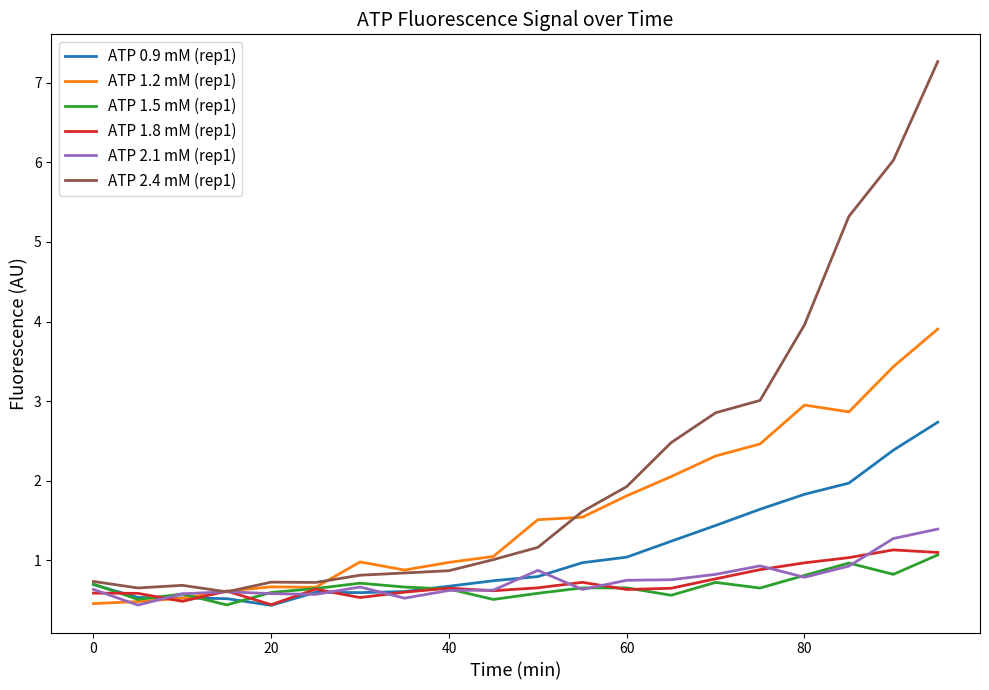

Which series has the largest total across all categories?

ATP 2.4 mM (rep1)